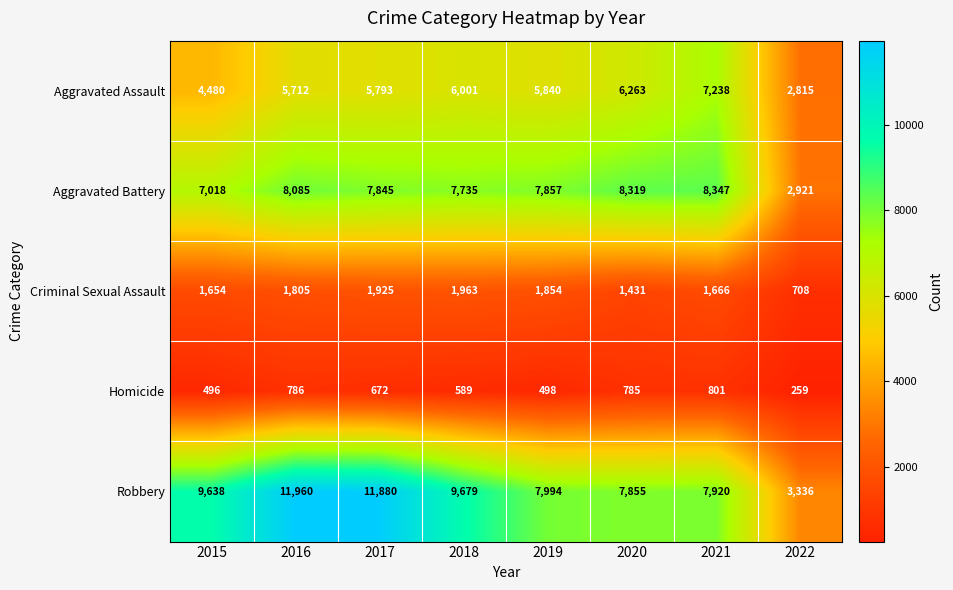

What is the average value of the Aggravated Assault series?

5518